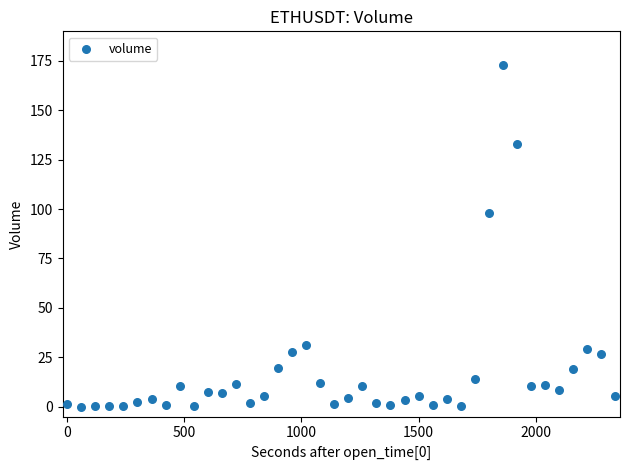

What is the range of Y values (max minus min)?

172.7